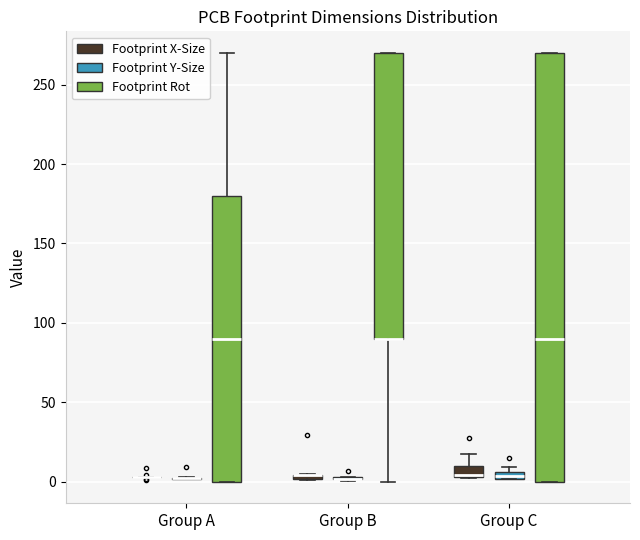

Which box is the tallest, from its lower edge to its upper edge?

Group C (Footprint Rot)